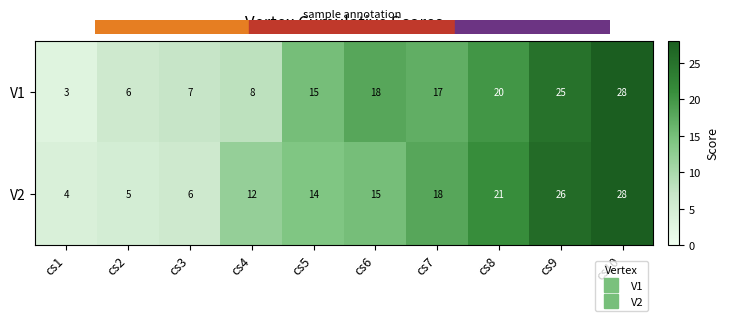

Which series changed the most between cs4 and cs6?

V1